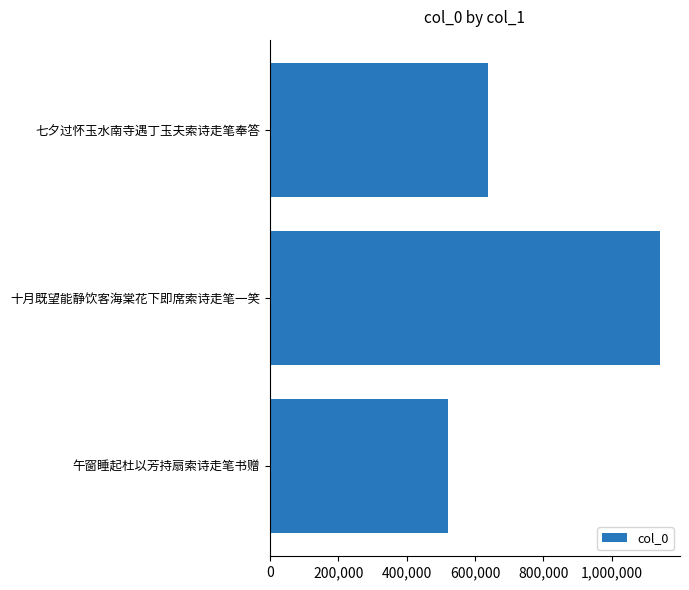

Which has a higher value, 午窗睡起杜以芳持扇索诗走笔书赠 or 七夕过怀玉水南寺遇丁玉夫索诗走笔奉答?

七夕过怀玉水南寺遇丁玉夫索诗走笔奉答